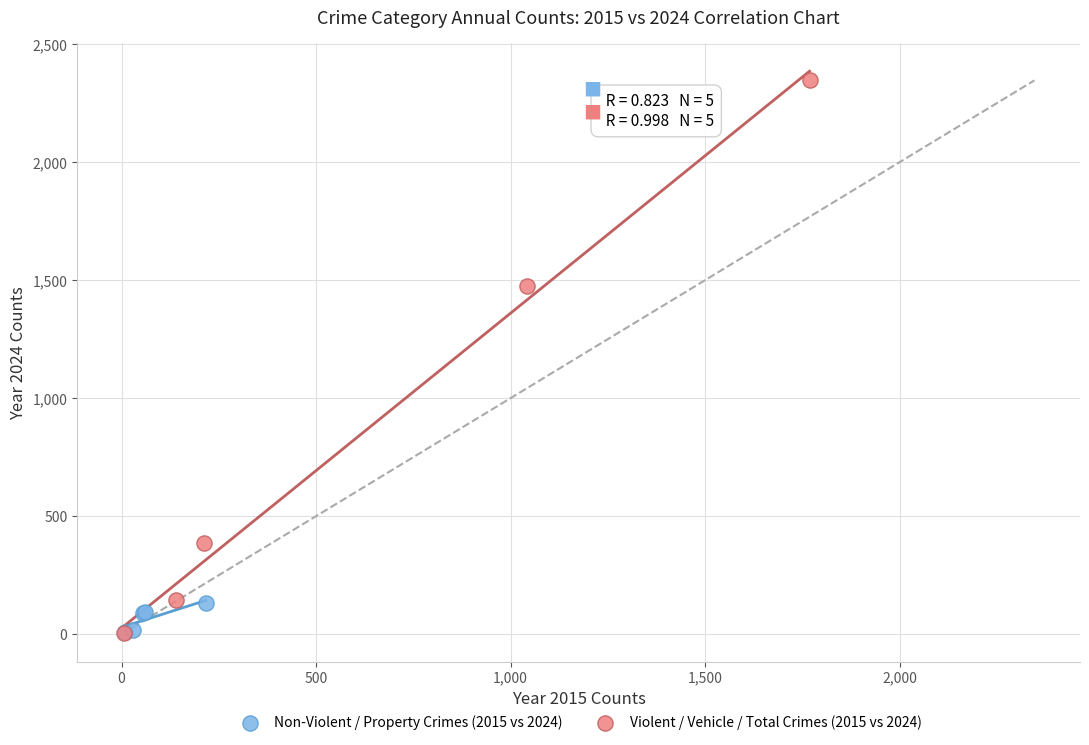

Which series has the largest Y range (max minus min)?

Violent / Vehicle / Total Crimes (2015 vs 2024)